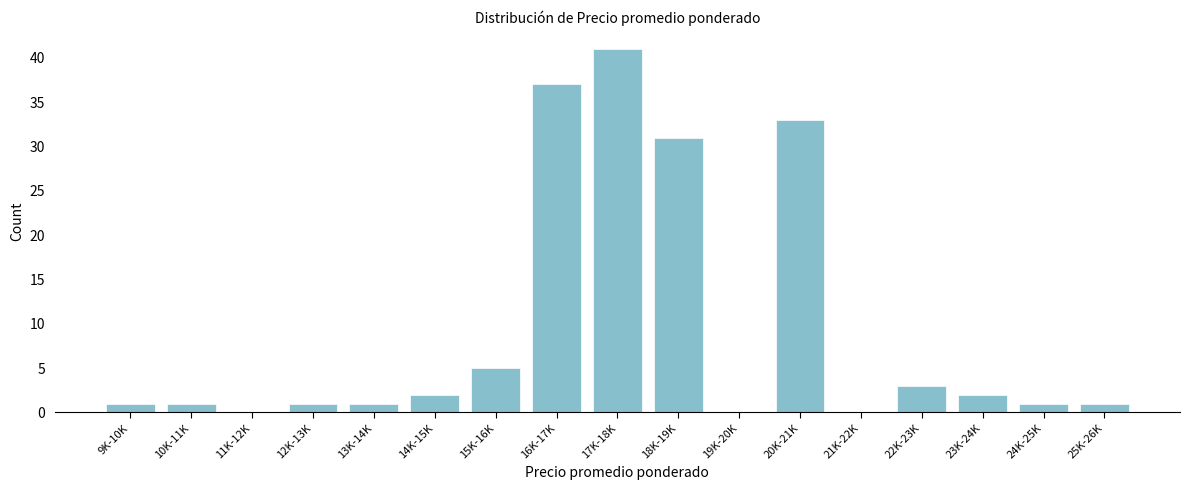

Reading left to right, what are all the values shown in this chart?

9K-10K=1	10K-11K=1	11K-12K=0	12K-13K=1	13K-14K=1	14K-15K=2	15K-16K=5	16K-17K=37	17K-18K=41	18K-19K=31	19K-20K=0	20K-21K=33	21K-22K=0	22K-23K=3	23K-24K=2	24K-25K=1	25K-26K=1